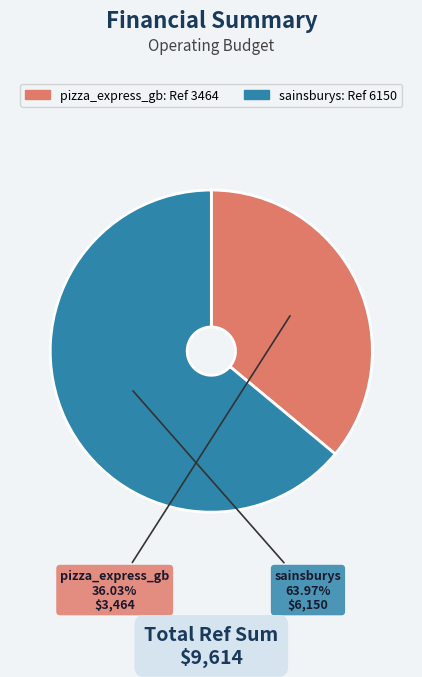

Which slice is the smallest?

pizza_express_gb